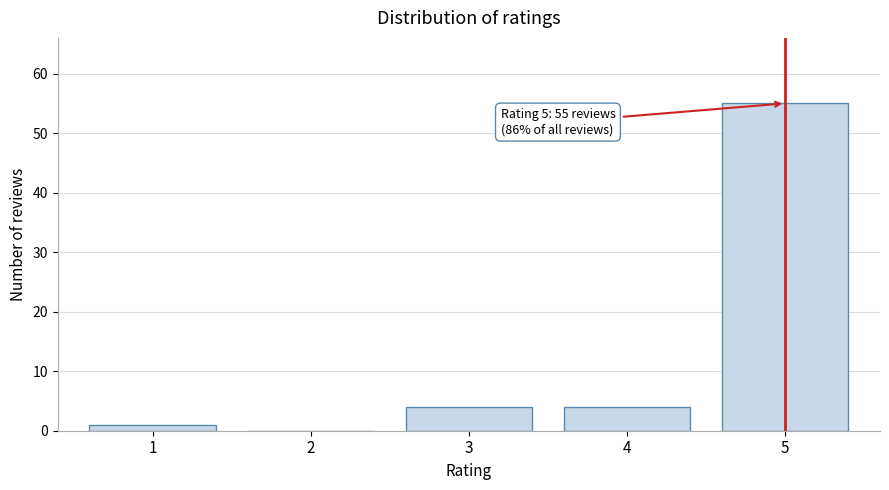

Reading left to right, list all the values displayed in this chart.

1=1	2=0	3=4	4=4	5=55